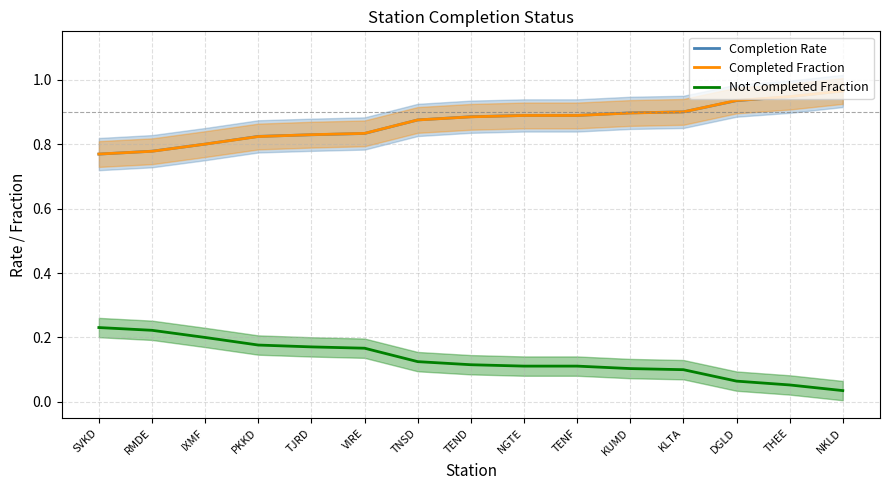

What is the difference between the maximum and second lowest values in the Not Completed Fraction series?

0.2